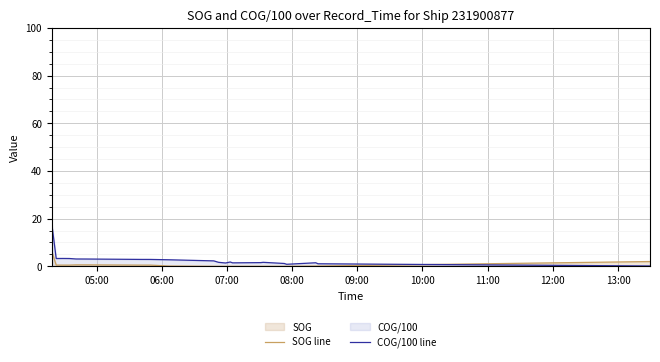

Which series has the largest range (max minus min)?

COG/100 line